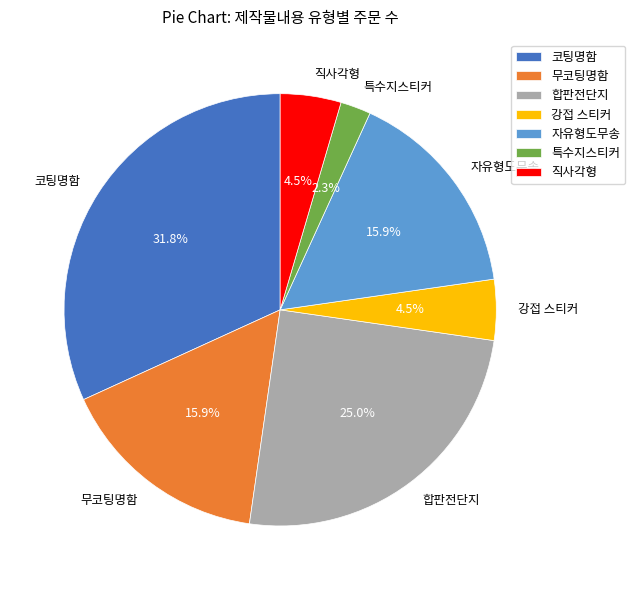

Which has a higher value, 합판전단지 or 코팅명함?

코팅명함